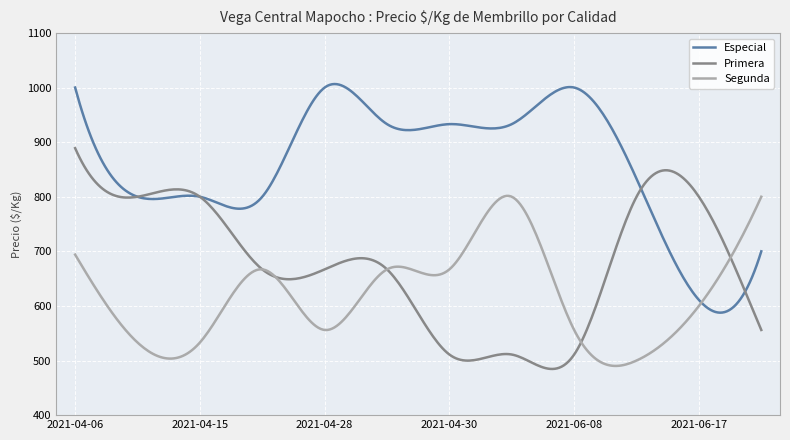

What is the difference between the second highest and second lowest values in the Primera series?

395.1